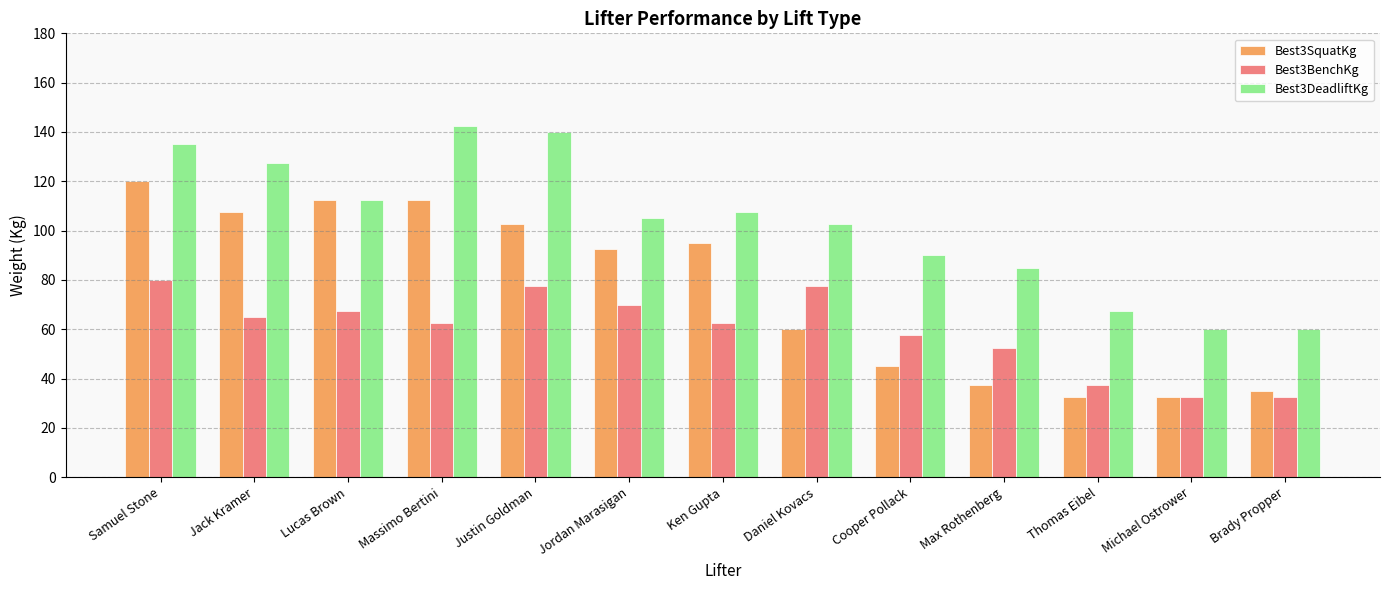

What is the sum of all Best3SquatKg values?

985.0